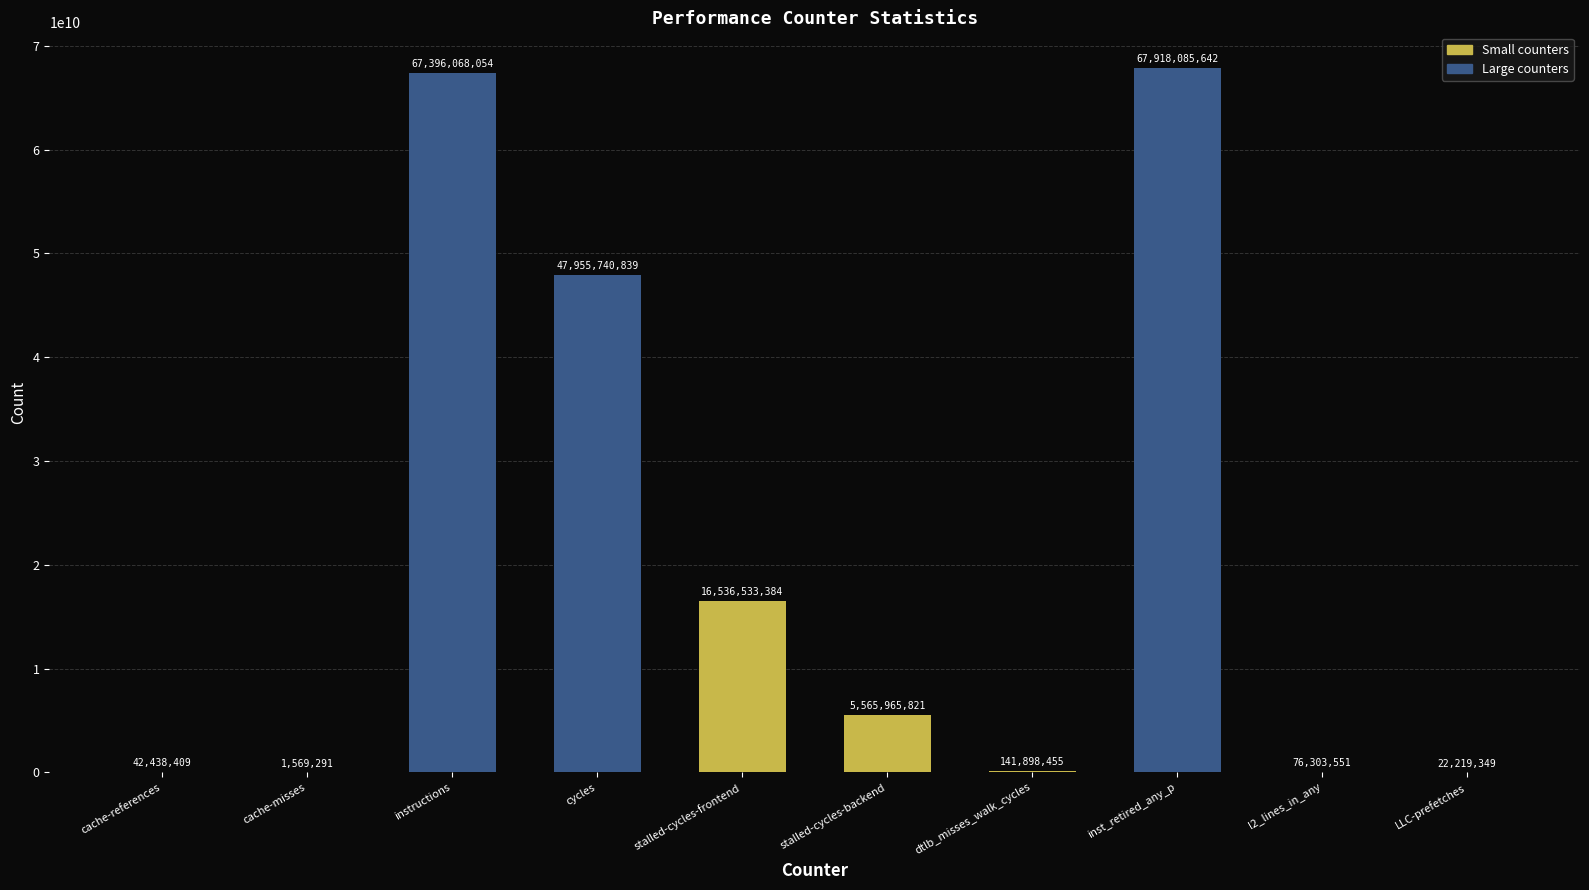

What is the approximate value at instructions?

67396068054